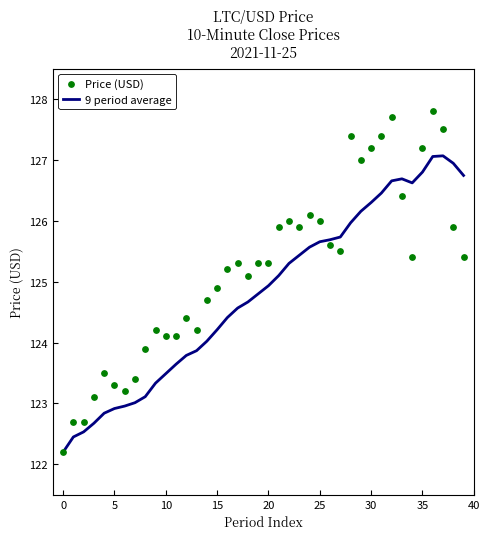

Which series has the largest total across all categories?

Price (USD)